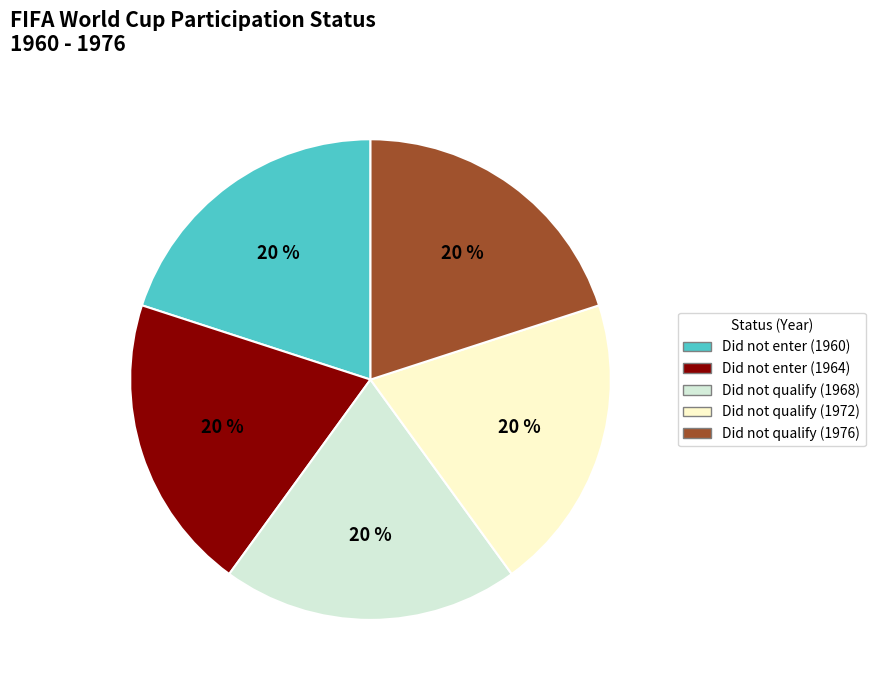

True or false: Did not qualify (1972) accounts for 31% of the total.

False